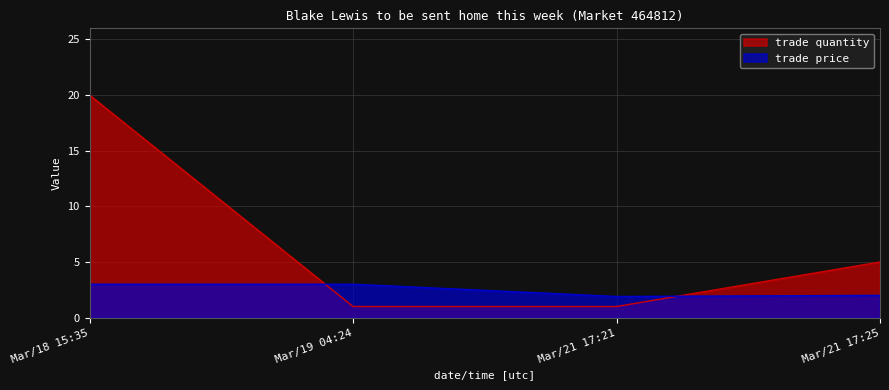

What is the average value of the trade quantity series?

6.8